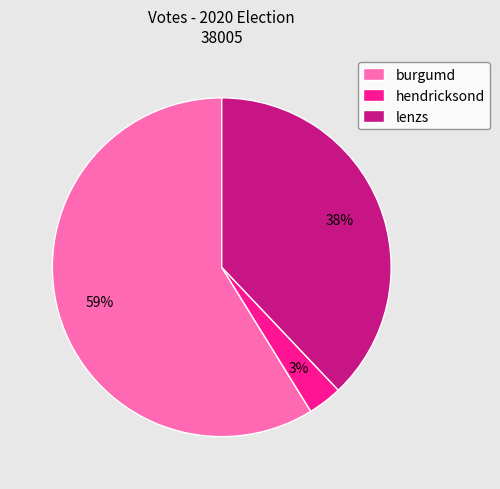

Between burgumd and lenzs, which is larger?

burgumd